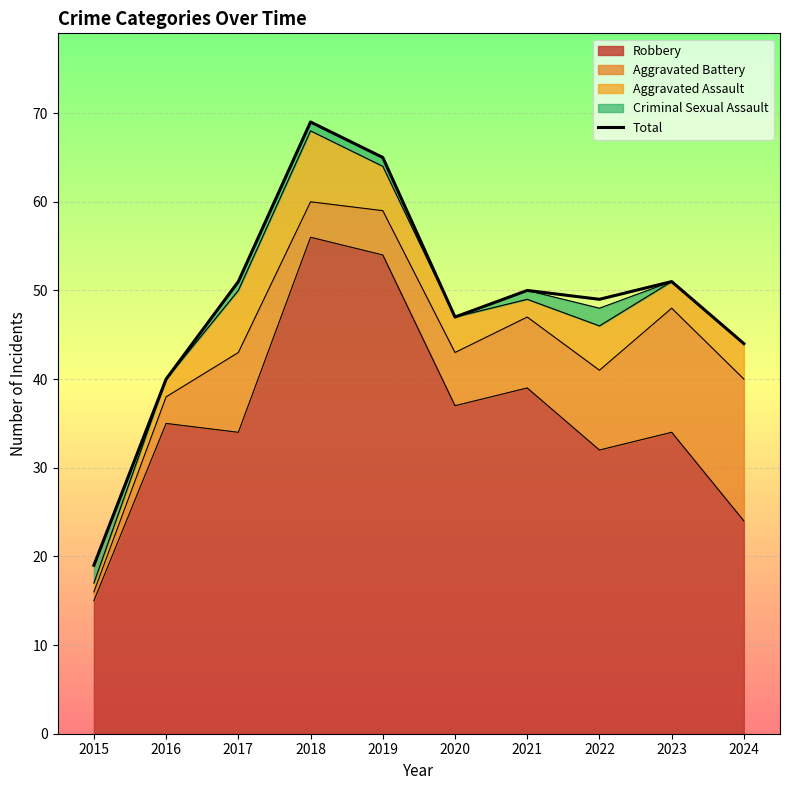

What is the maximum value shown in the chart?

69